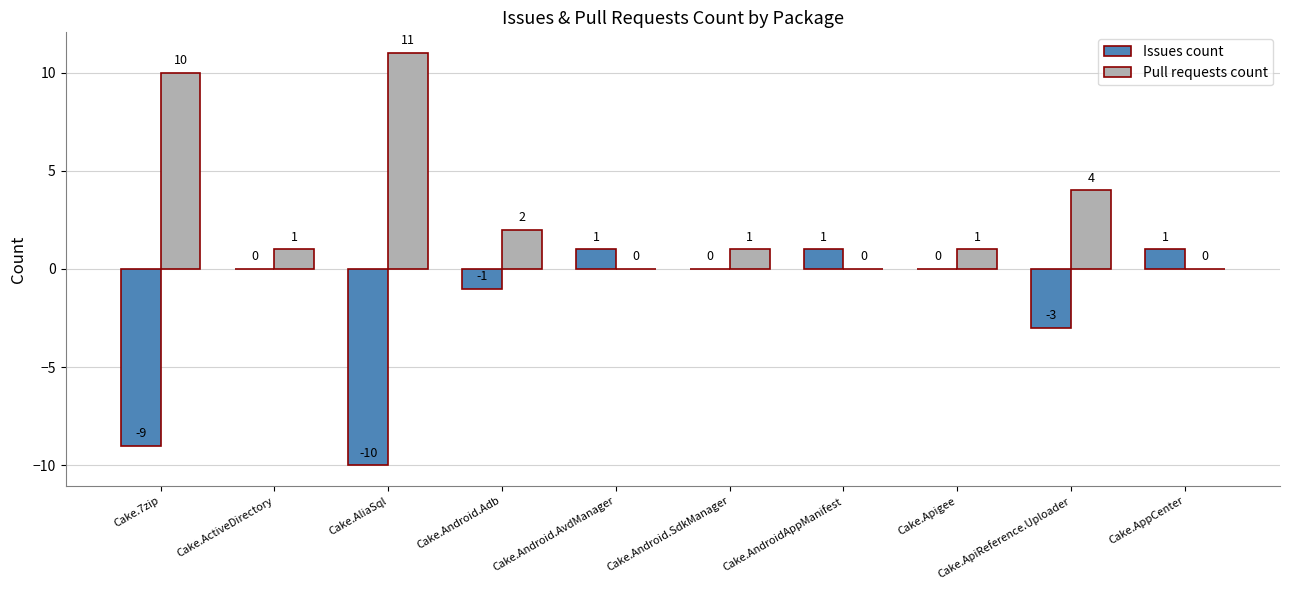

Reading left to right, transcribe all the data shown in this chart.

Issues count: -9	0	-10	-1	1	0	1	0	-3	1
Pull requests count: 10	1	11	2	0	1	0	1	4	0